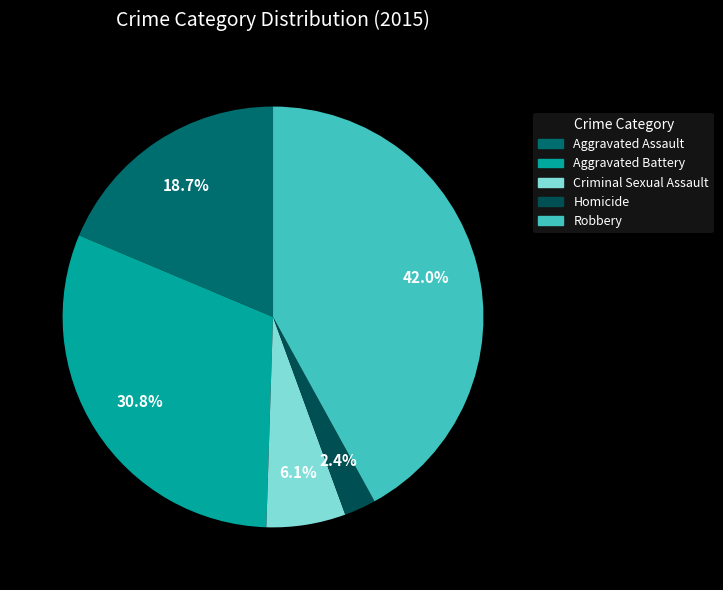

What is the ratio of the value at Aggravated Battery to the value at Robbery?

0.7